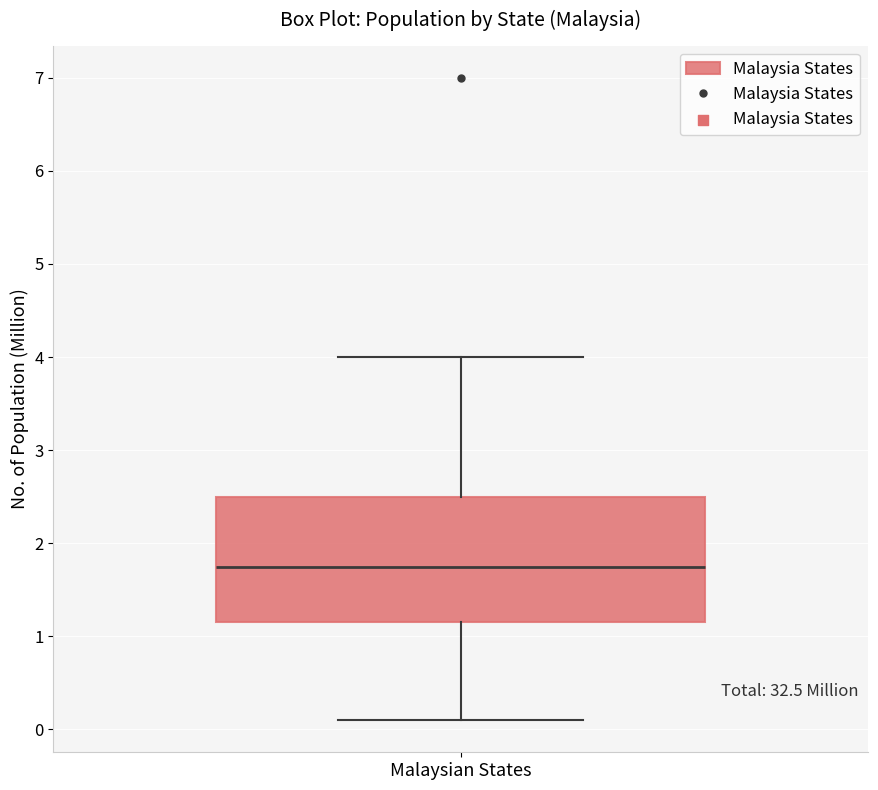

Where does the lower whisker of the box for Malaysian States end on the y-axis? The values are not printed on the chart, so give them approximately, as read against the axis.

0.1